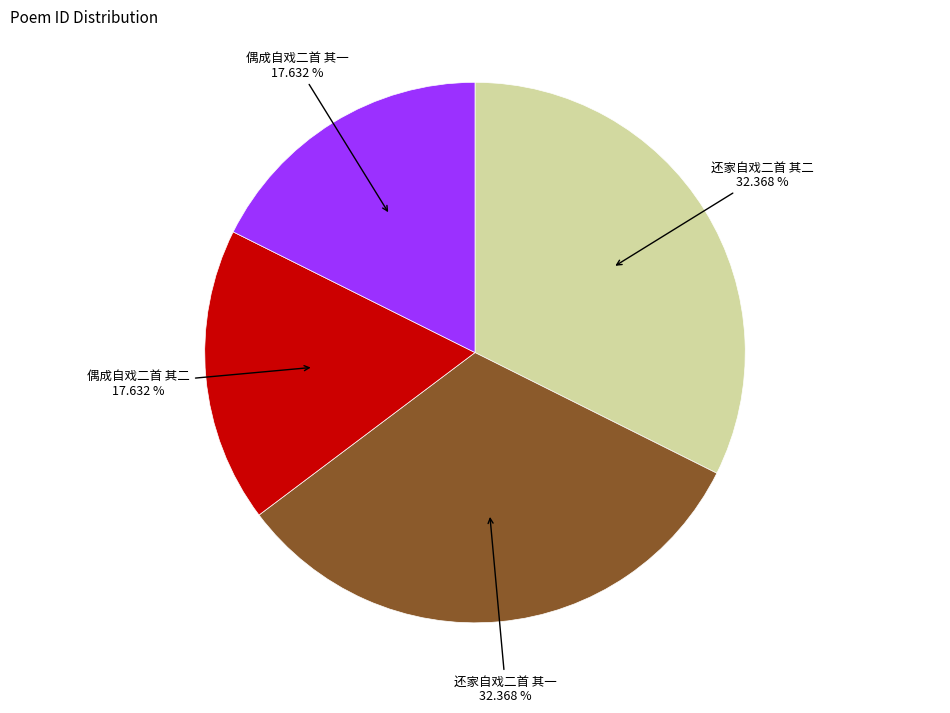

Count the number of slices in the pie.

4